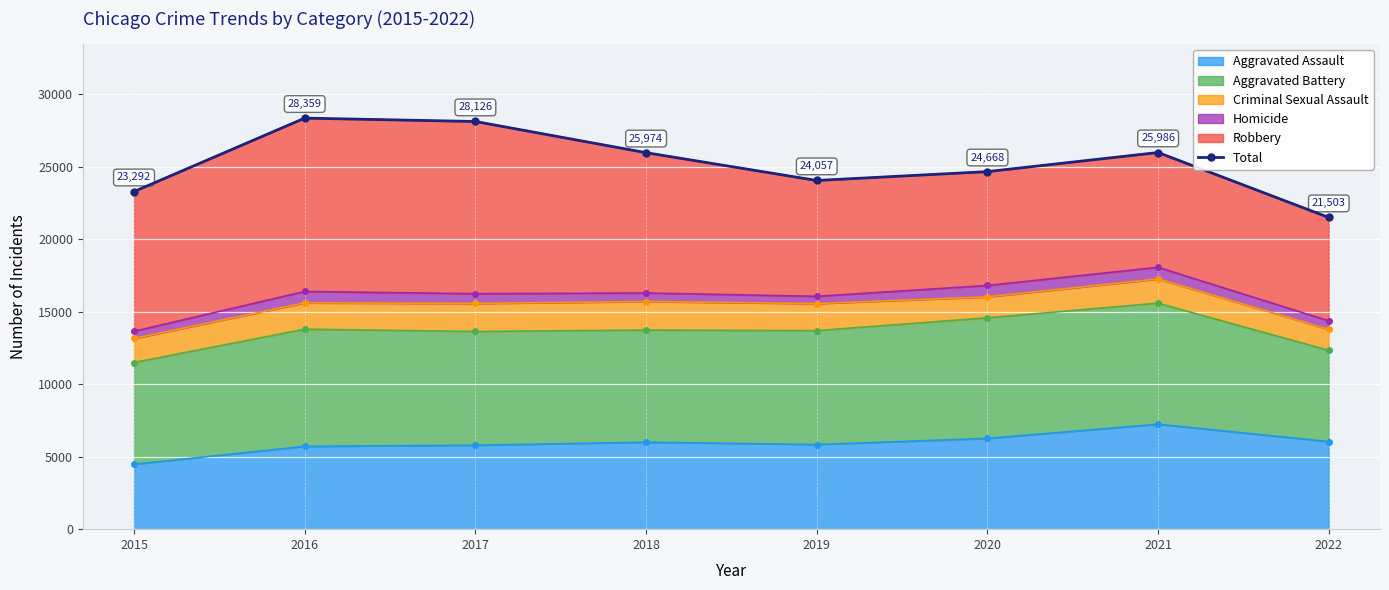

What is the value of the 1st point from the left?

23292